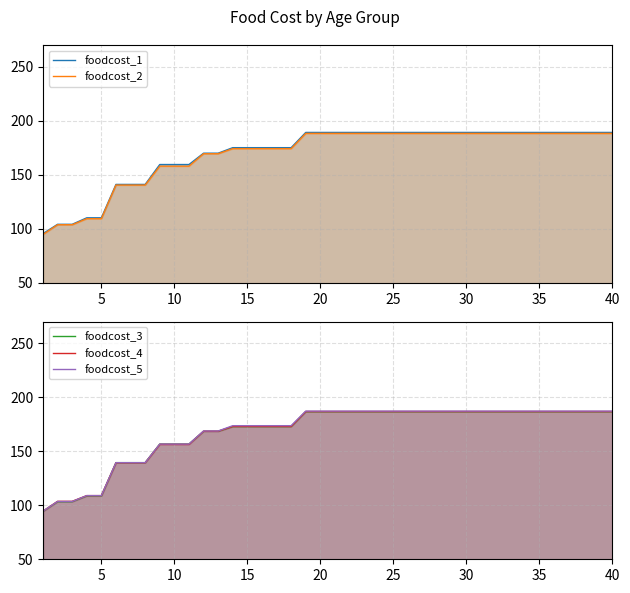

What is the minimum value shown in the chart?

94.3